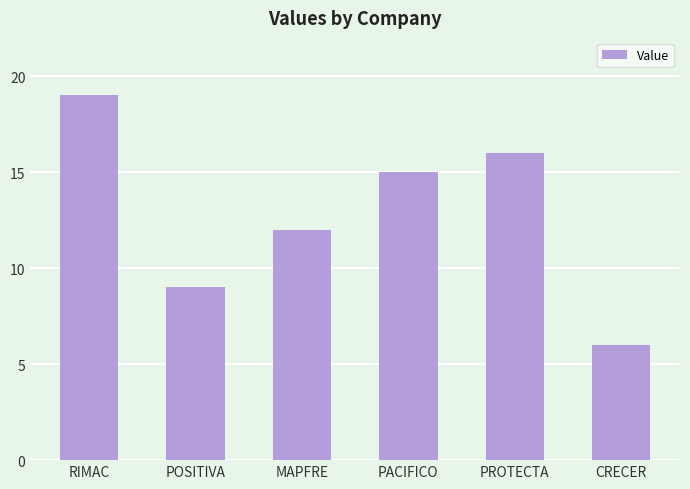

Does the chart contain any negative values?

No